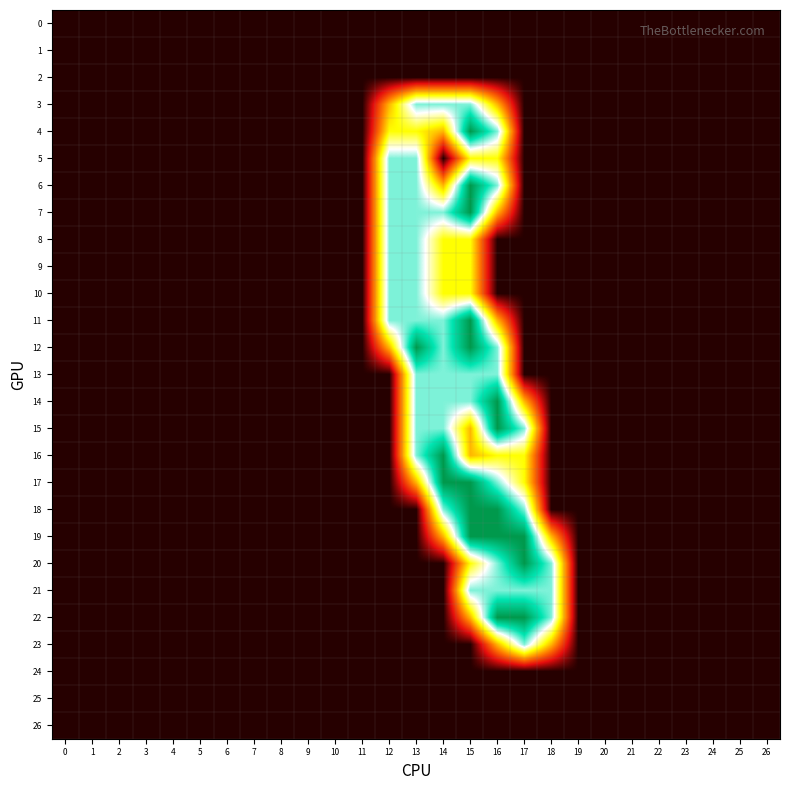

Which series has the widest spread of values?

4